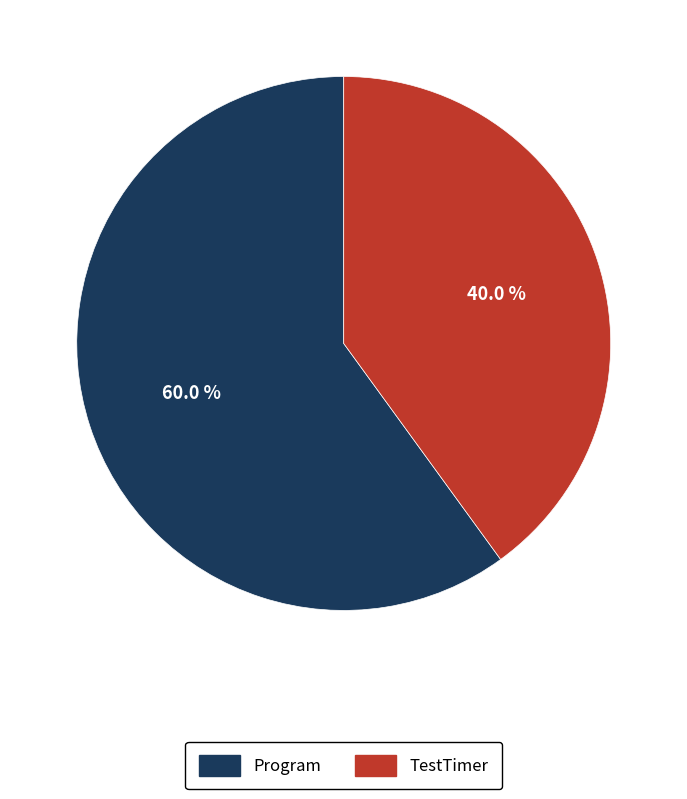

Between Program and TestTimer, which is larger?

Program